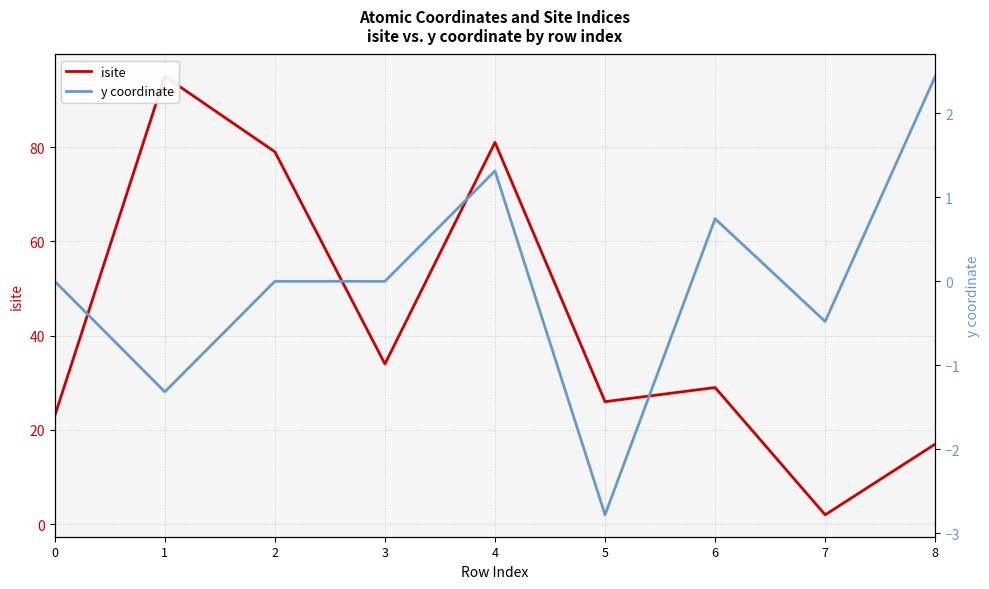

The value of y coordinate at 0 is 0.0. True or false?

True